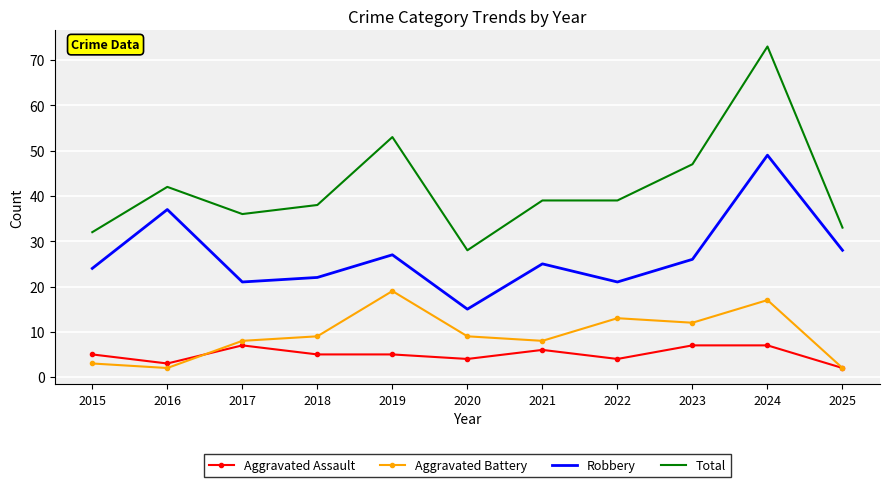

What is the difference between the maximum and second lowest values in the Aggravated Battery series?

17